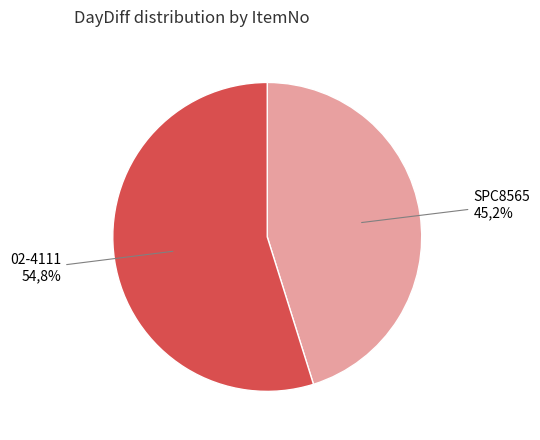

What percentage do 02-4111 and SPC8565 together represent?

100.0%